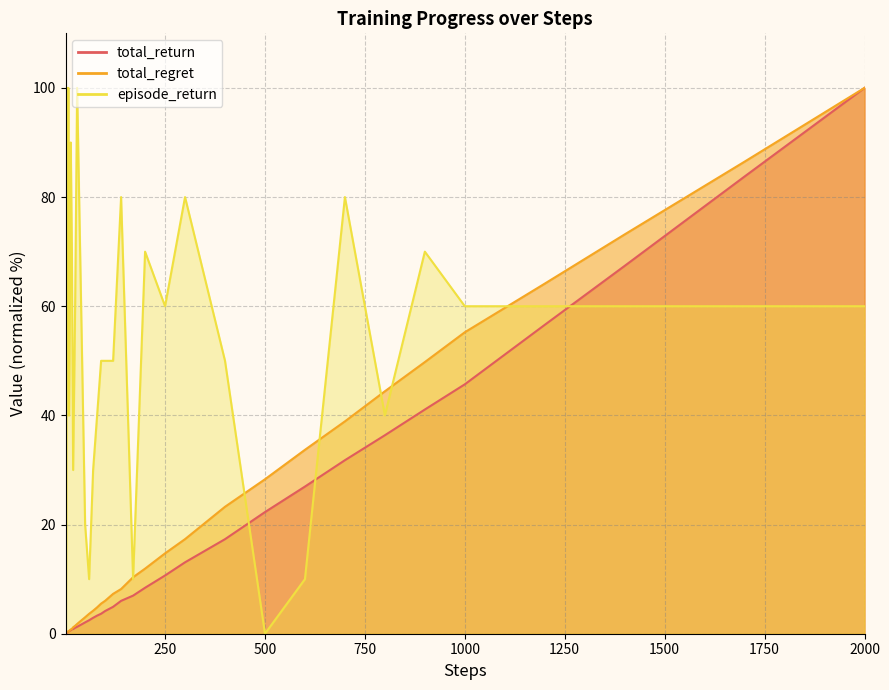

Count the number of categories in the chart.

40